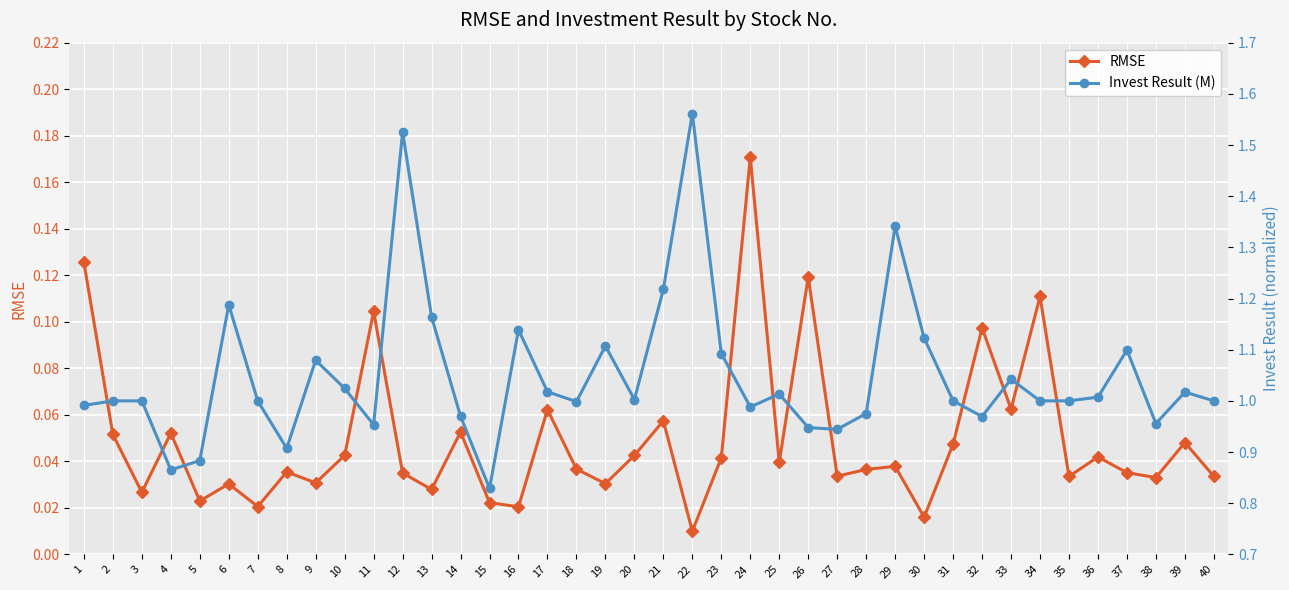

At which label is Invest Result (M) closest to 1?

2